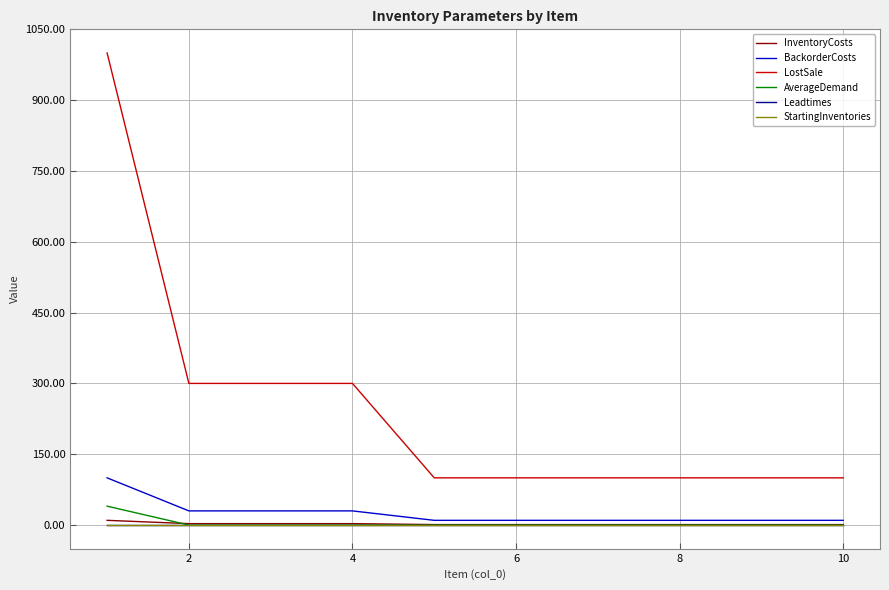

What is the maximum value shown in the chart?

1000